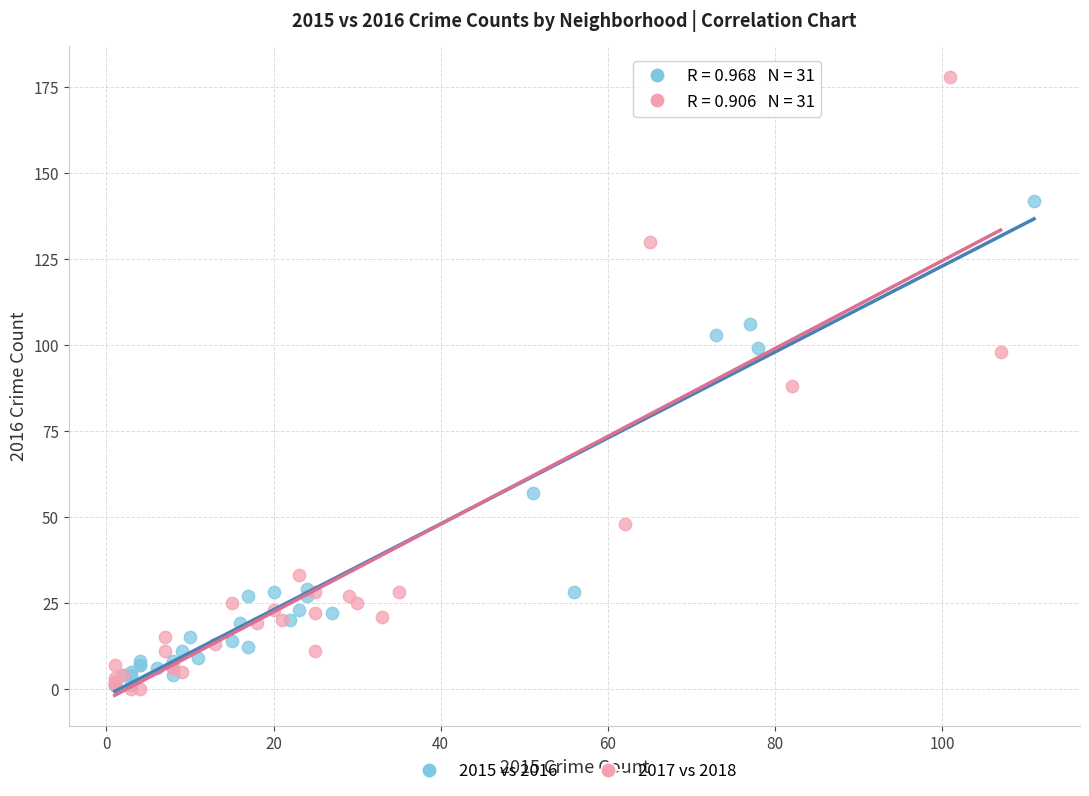

Which series reaches the maximum Y coordinate?

2017 vs 2018